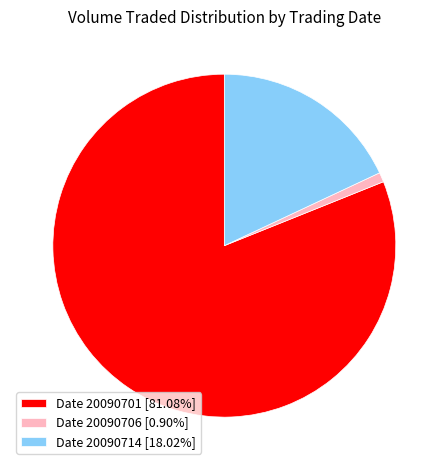

Count the number of slices in the pie.

3